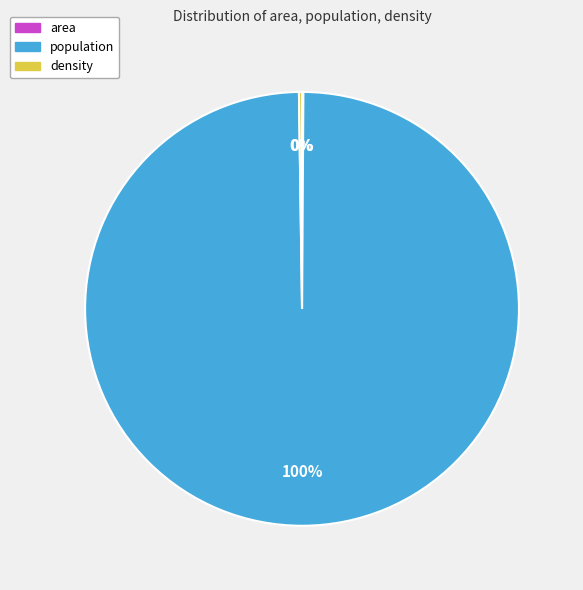

To the nearest percent, what portion does population represent?

100%